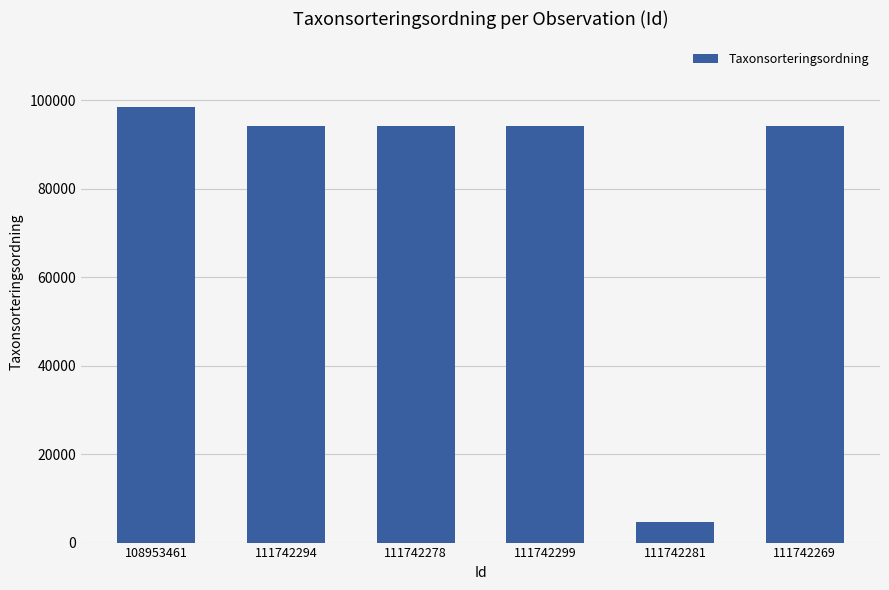

What position from the right is 111742278?

4